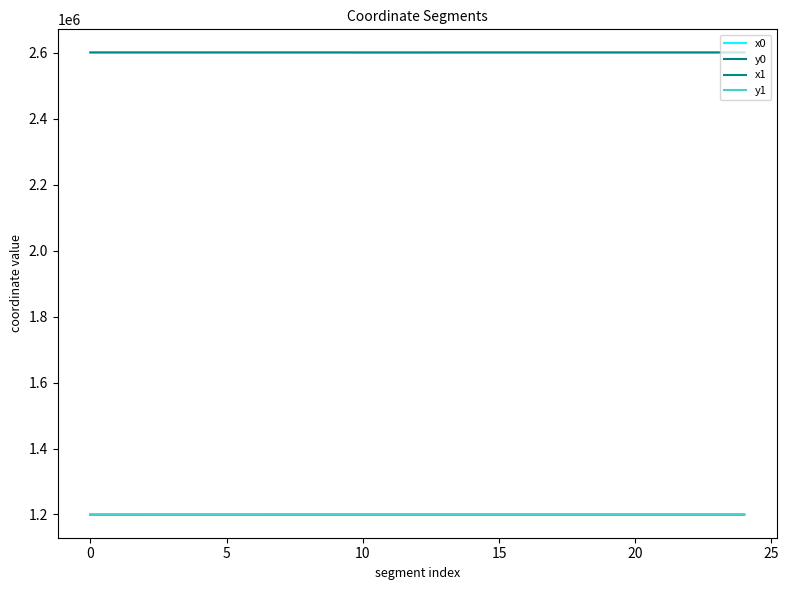

At how many categories does at least one series exceed 2171262?

25